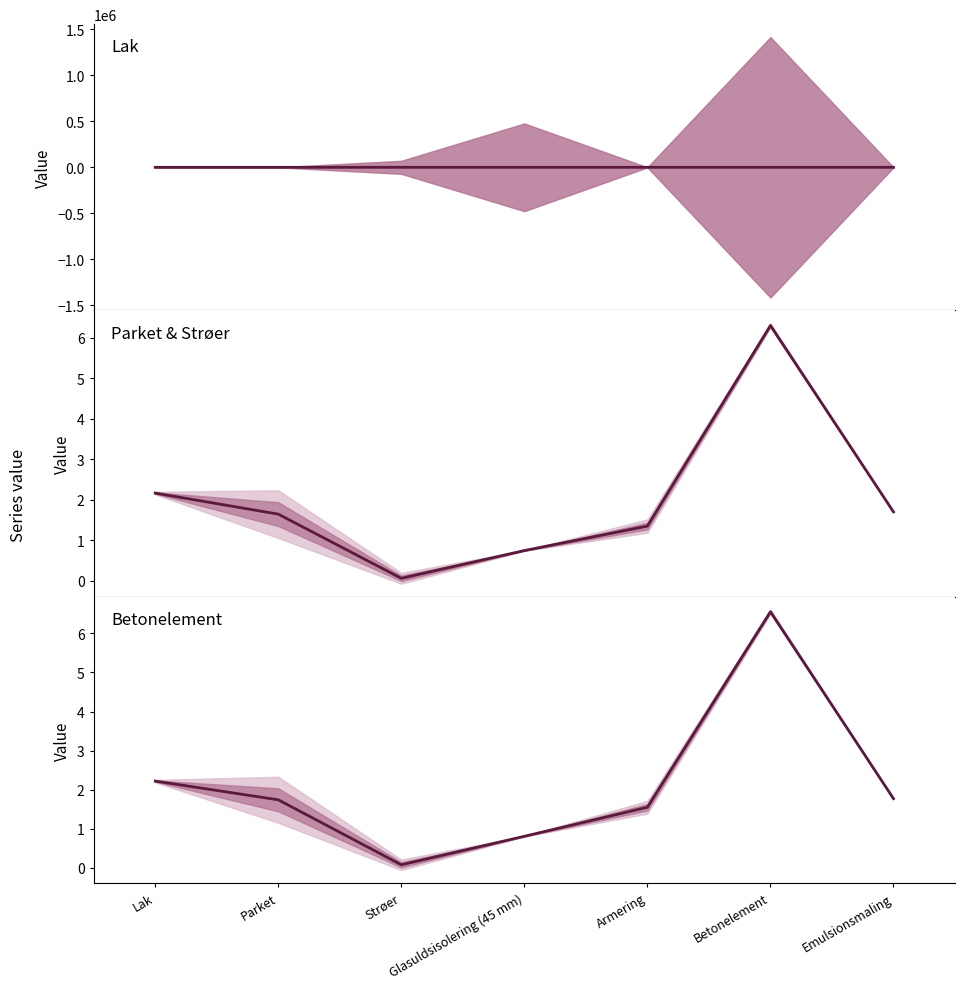

Which series changed the most between Strøer and Armering?

sum_2